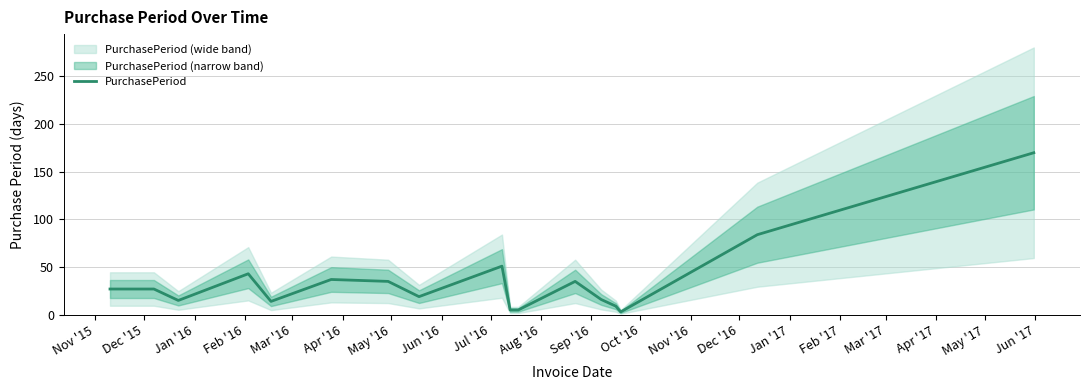

Does the chart display data point markers on the line(s)?

No